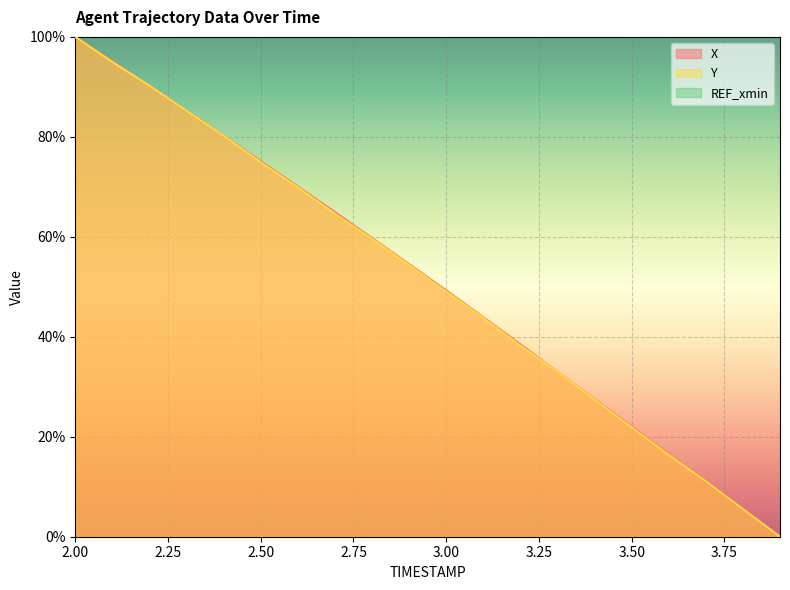

The value of X at 3.2 is 25.5. True or false?

False